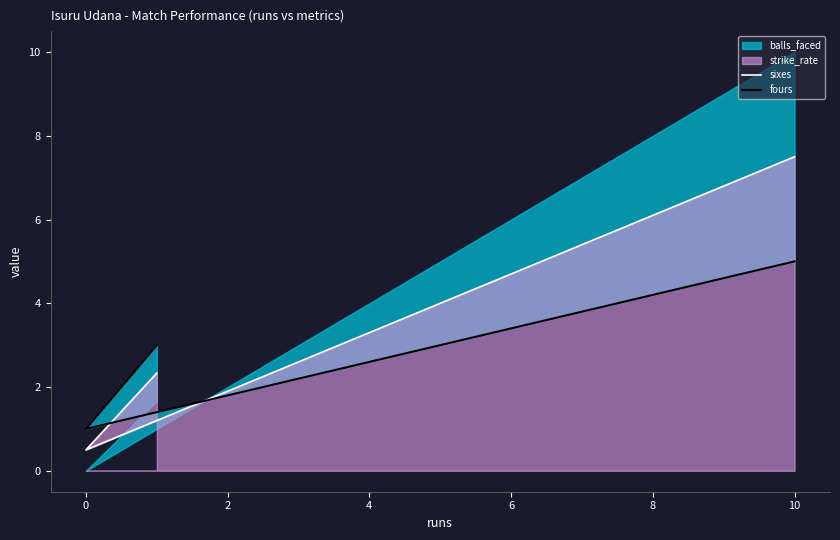

Is the value of sixes at 2 greater than the value of fours at 2?

No